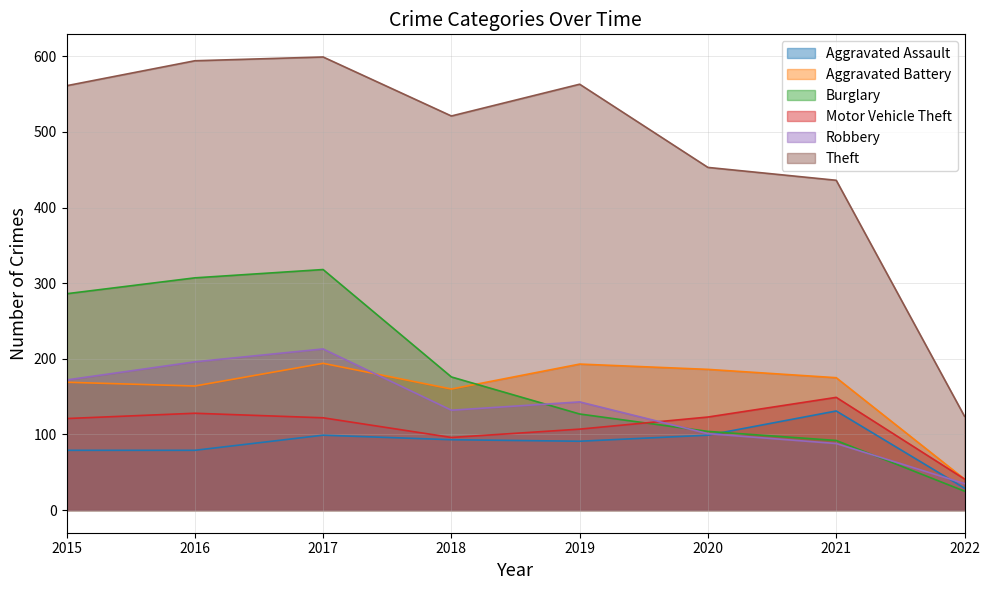

Between 2018 and 2021, which is larger?

2021